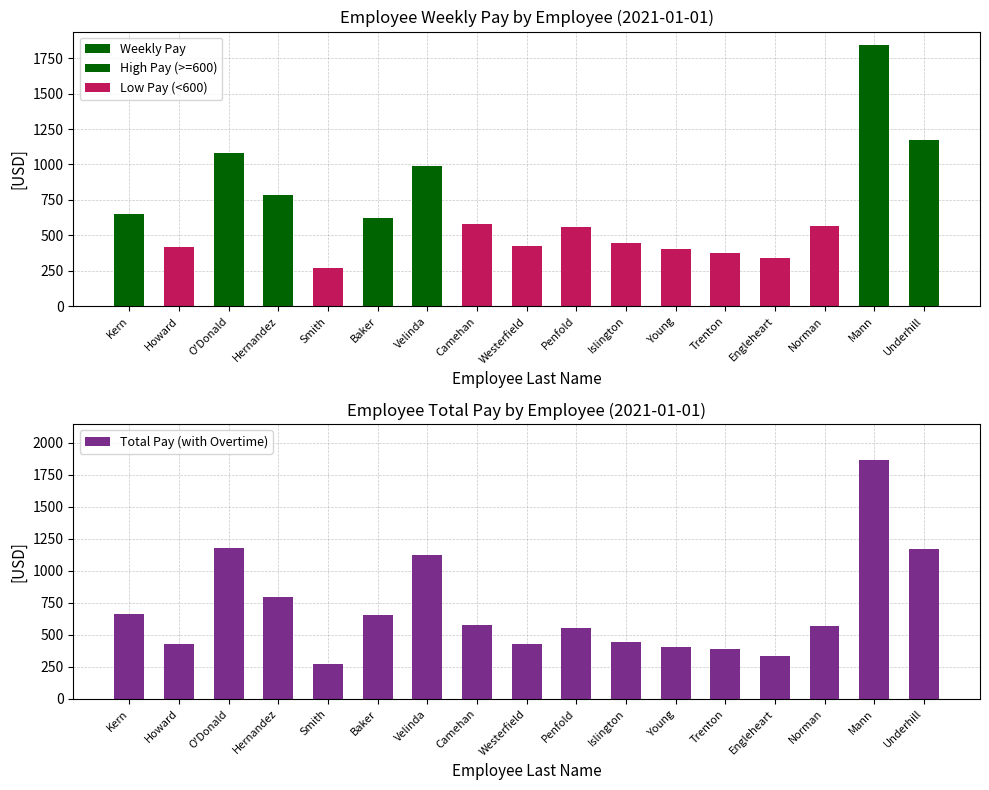

What is the average value of the Low Pay (<600) series?

257.9